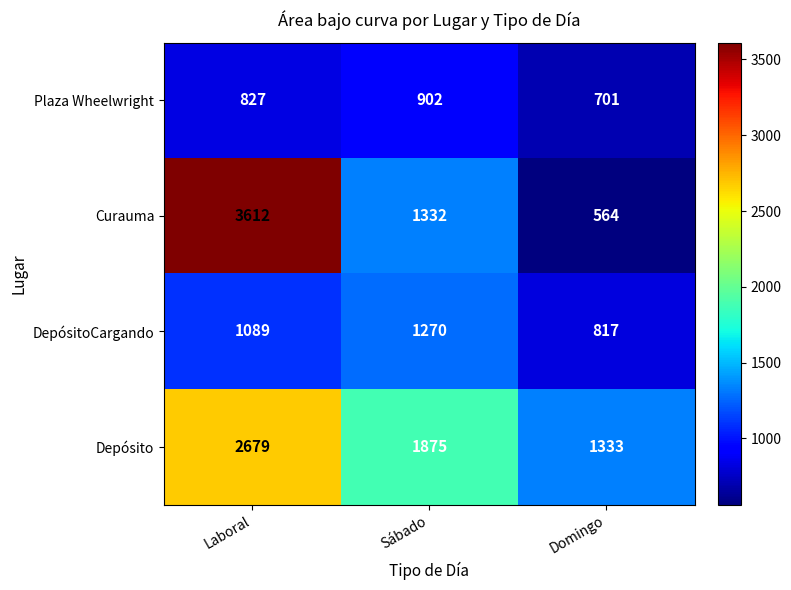

Reading right to left, what are all the values shown in this chart?

Plaza Wheelwright: 701	902	827
Curauma: 564	1332	3612
DepósitoCargando: 817	1270	1089
Depósito: 1333	1875	2679